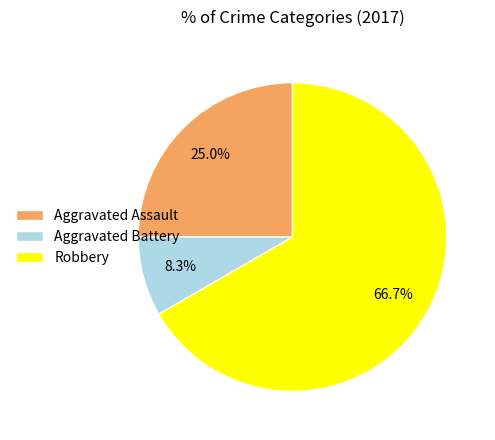

How many slices are in this pie chart?

3